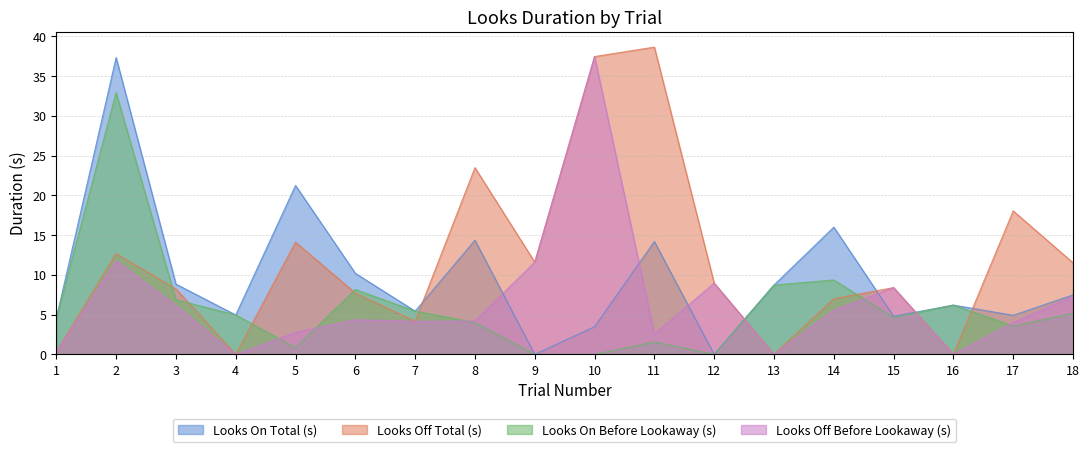

What is the difference between the maximum and minimum values in the Looks On Total (s) series?

37.3